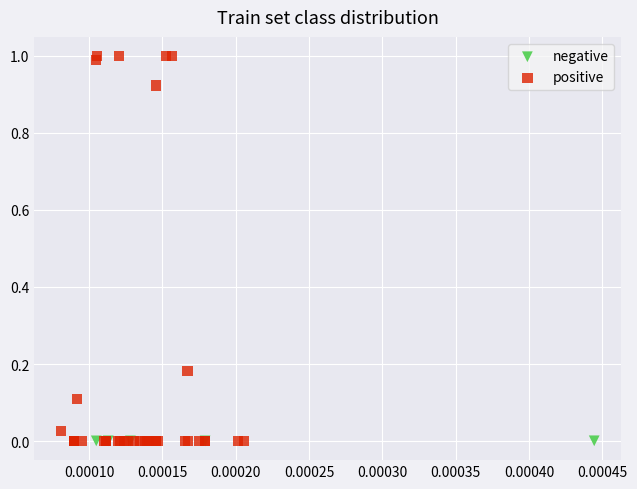

Which series has the widest spread of Y values?

positive